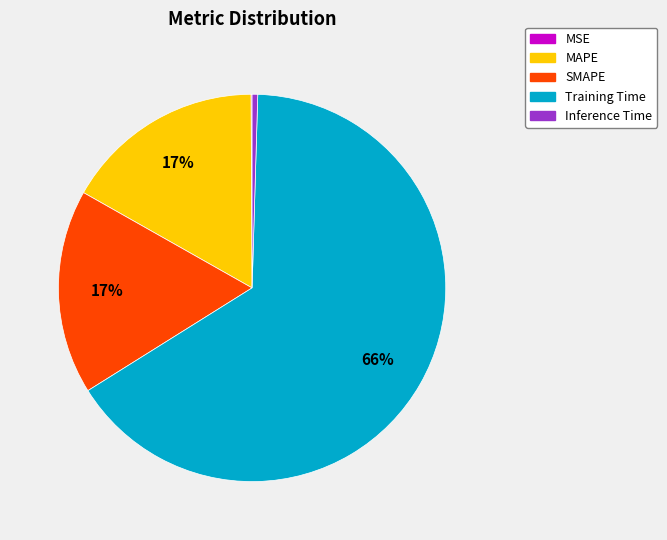

To the nearest percent, what is the difference between the largest and smallest slice percentages?

66%